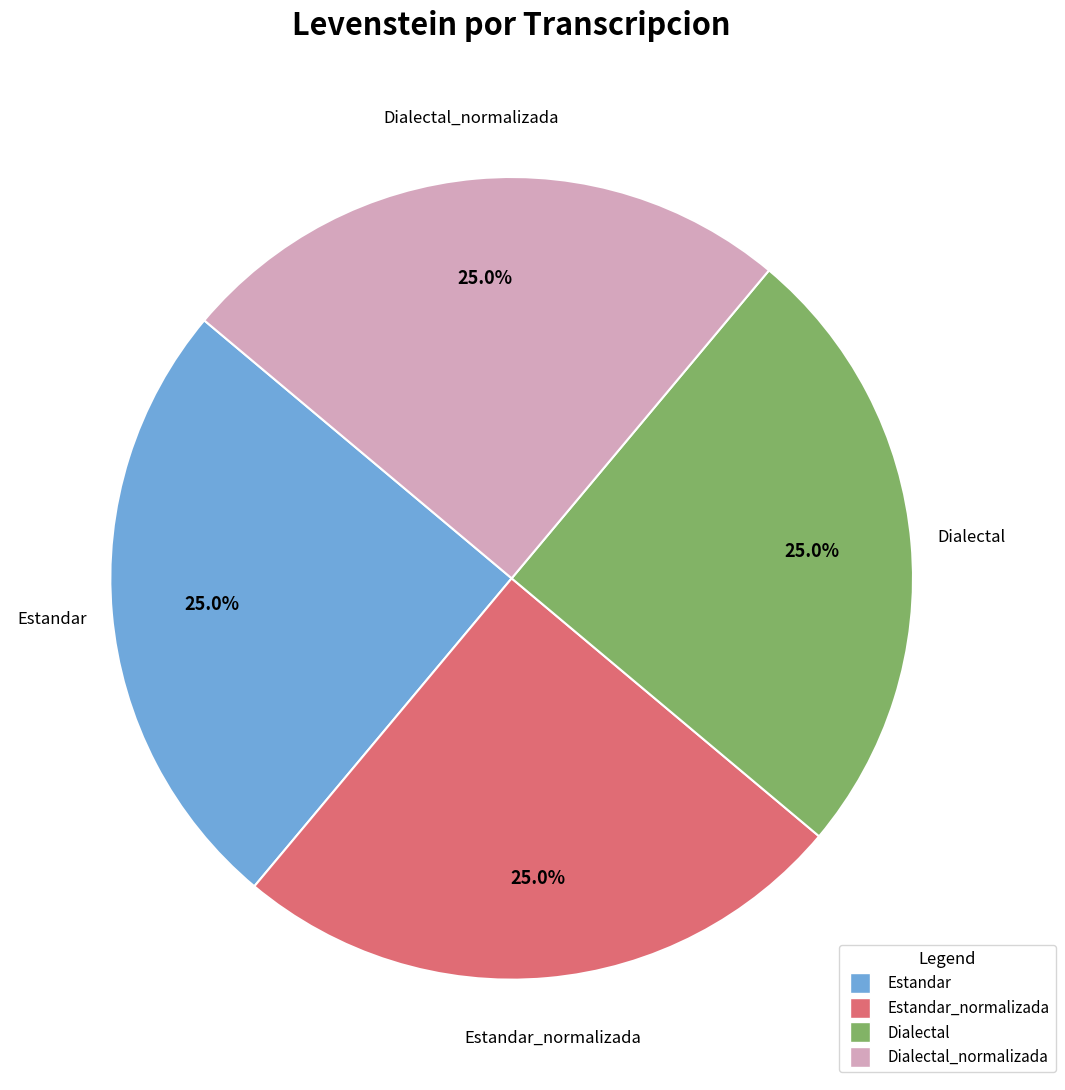

Is there a majority slice in this chart?

No